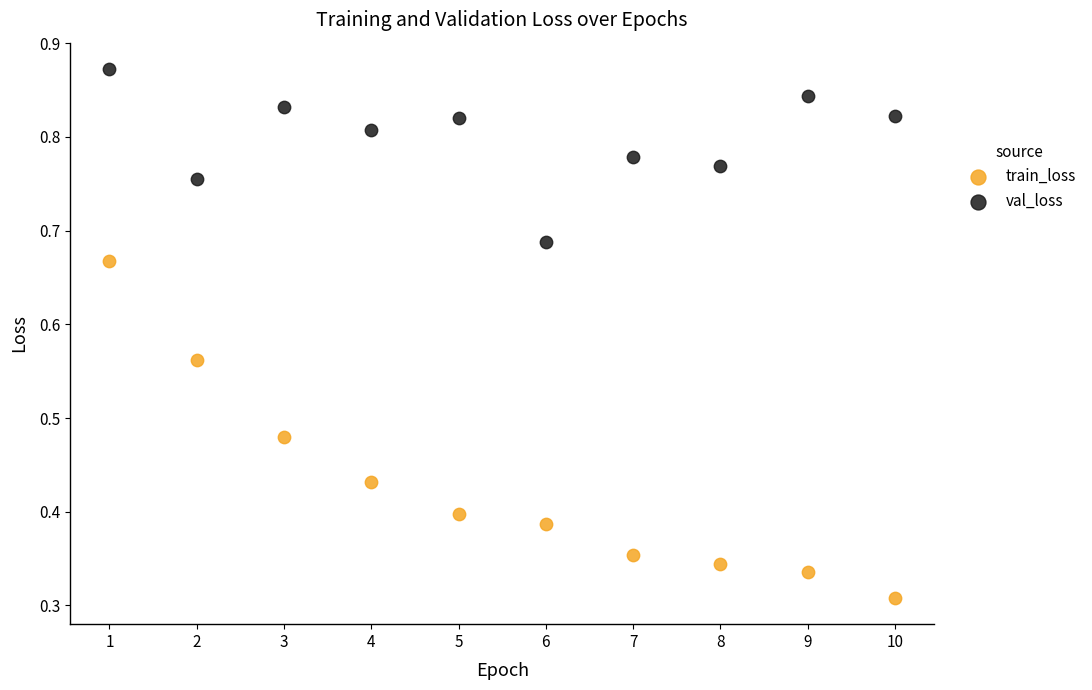

What are all the series names shown in the legend?

train_loss, val_loss